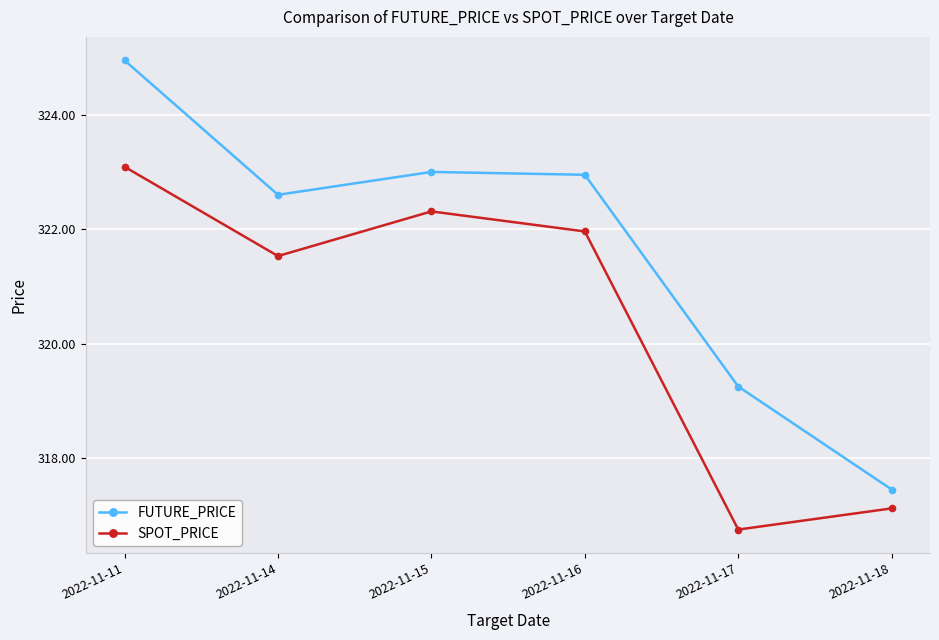

What is the difference between the SPOT_PRICE values at 2022-11-17 and 2022-11-15?

5.6